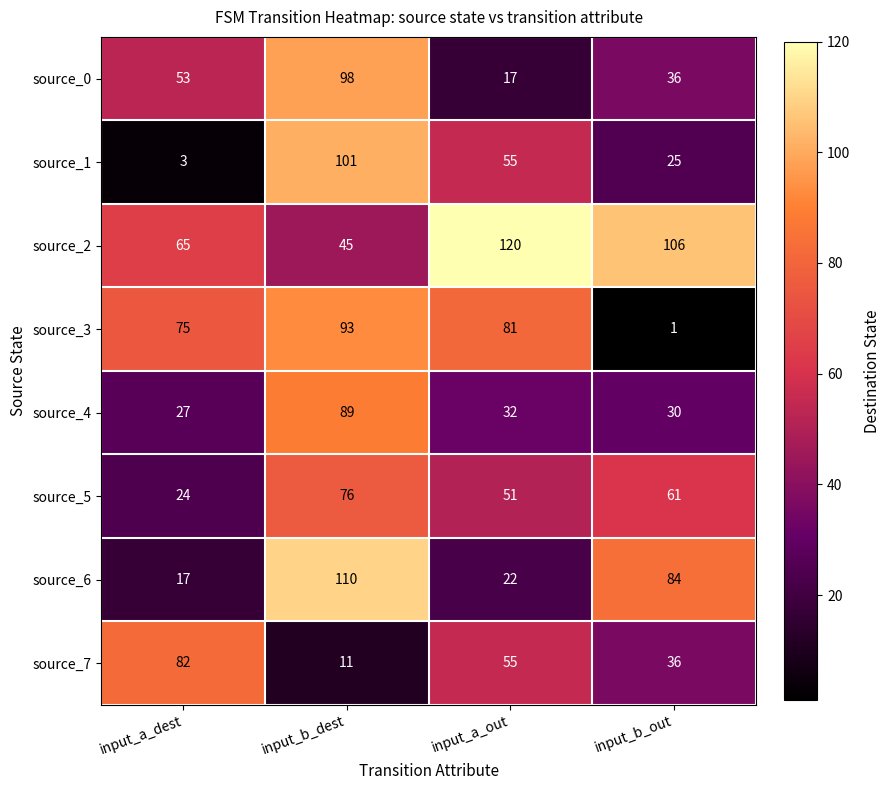

How many categories are shown in the chart?

4